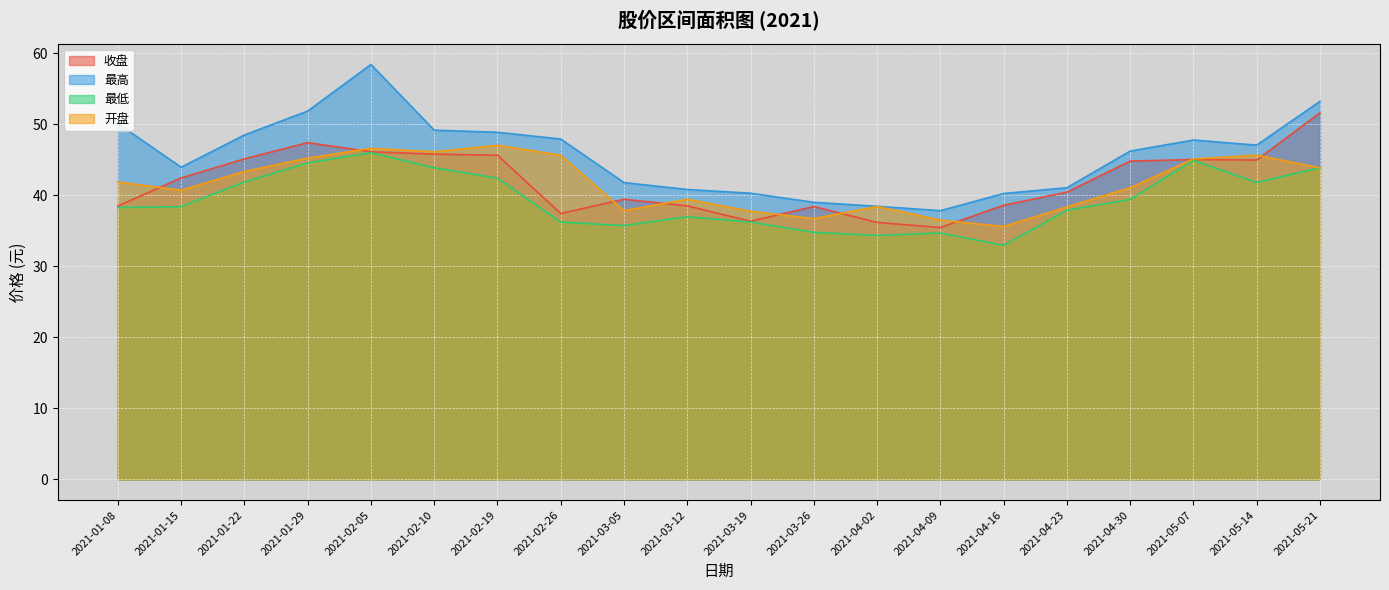

The 最高 series shows 67.6 at 2021-04-09. True or false?

False